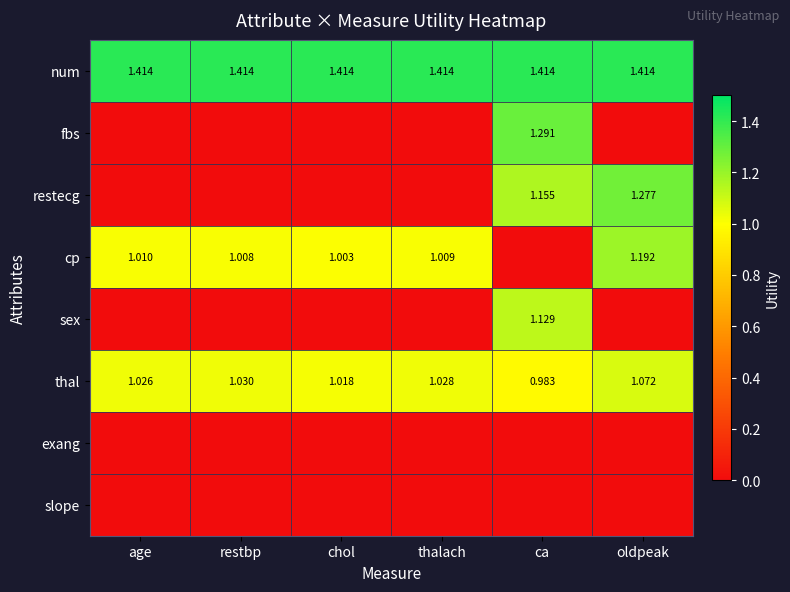

At chol, list the series in order from smallest to largest.

fbs, restecg, sex, exang, slope, cp, thal, num